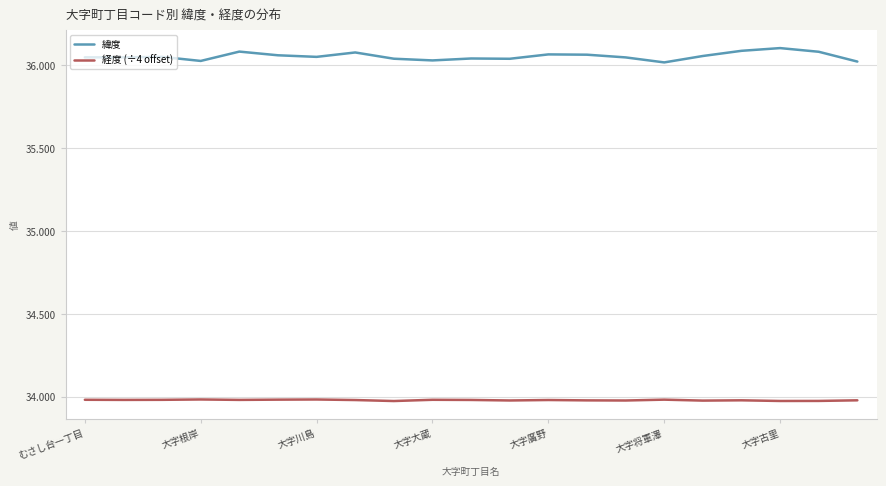

List the series in order of their peak value, highest first.

緯度, 経度 (÷4 offset)